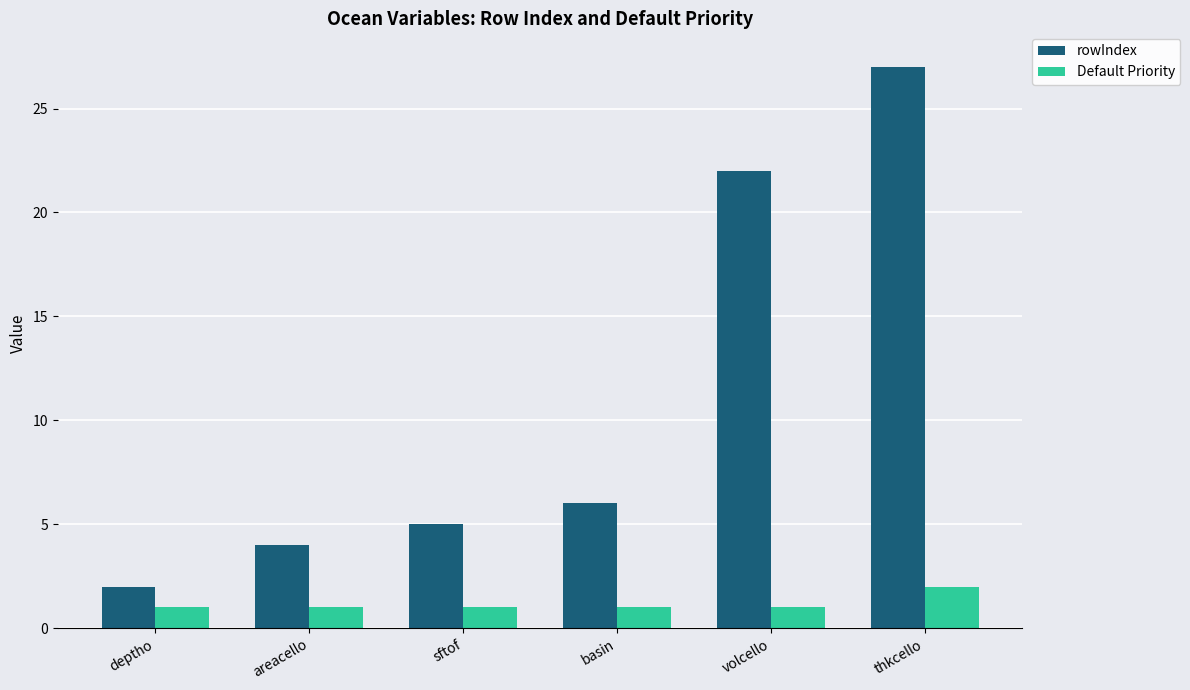

Are the bars horizontal?

No